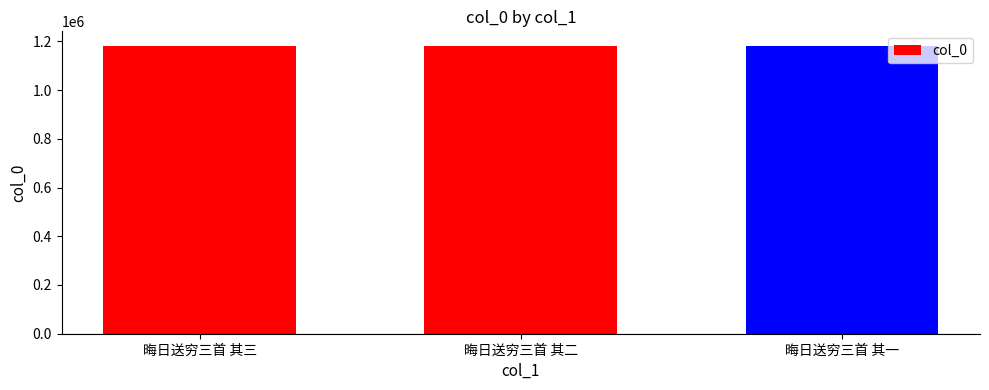

How many categories are shown in the chart?

3